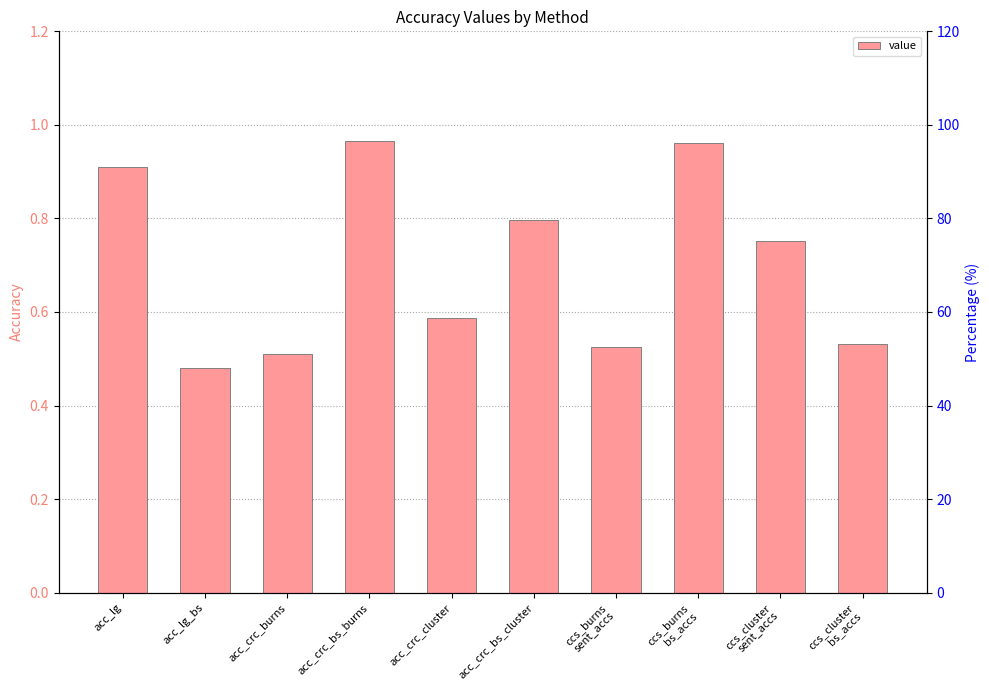

What is the value of the 6th bar from the left?

0.8